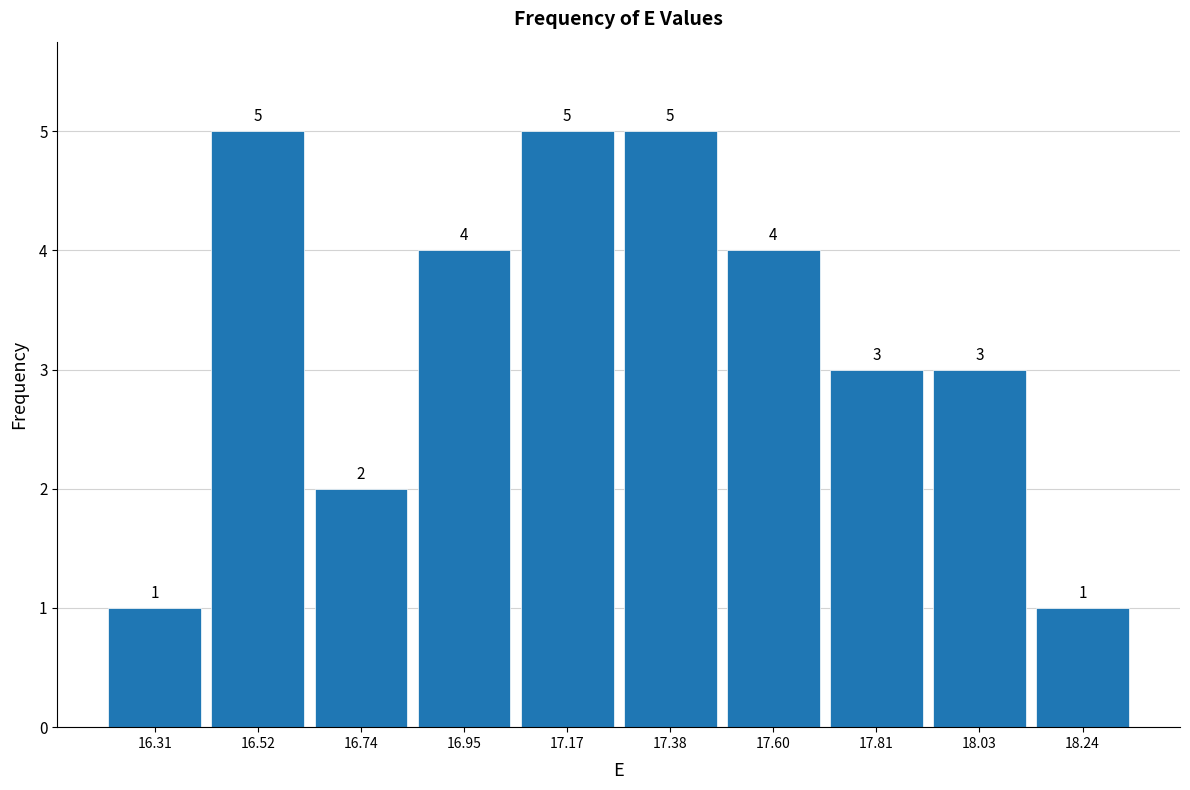

Reading left to right, transcribe this chart: for each bar, give the range it covers on the x-axis and its height. The bar edges are not printed on the chart, so give them approximately, as read against the axis.

16.200 to 16.415: 1
16.415 to 16.630: 5
16.630 to 16.845: 2
16.845 to 17.060: 4
17.060 to 17.275: 5
17.275 to 17.490: 5
17.490 to 17.705: 4
17.705 to 17.920: 3
17.920 to 18.135: 3
18.135 to 18.350: 1